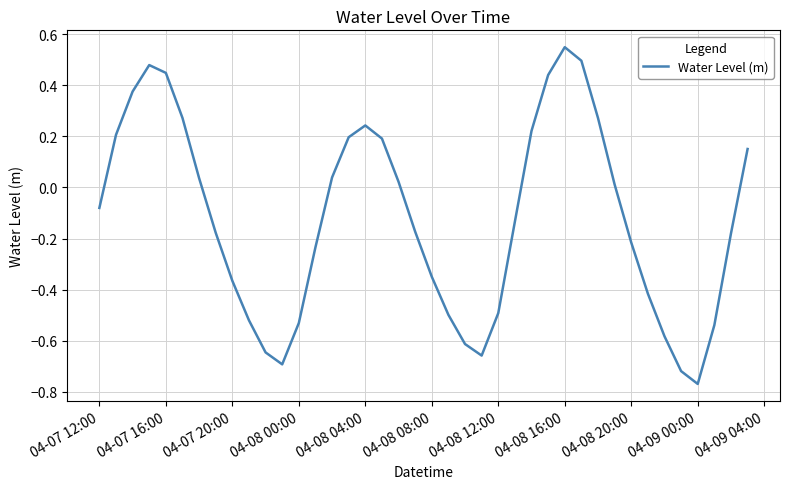

What is the difference between the maximum and minimum values?

1.3